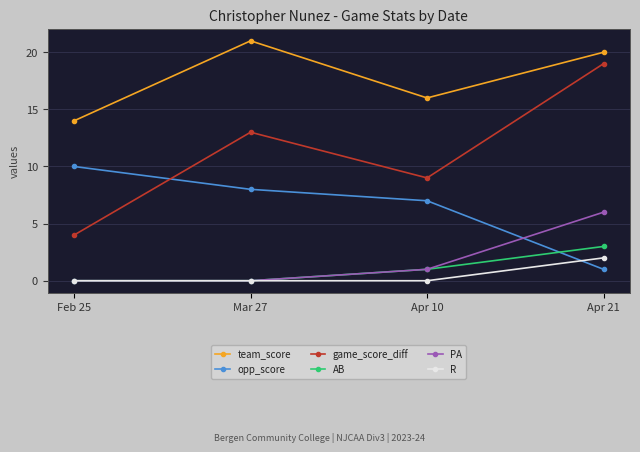

Is the value of team_score at Mar 27 greater than the value of R at Apr 21?

Yes